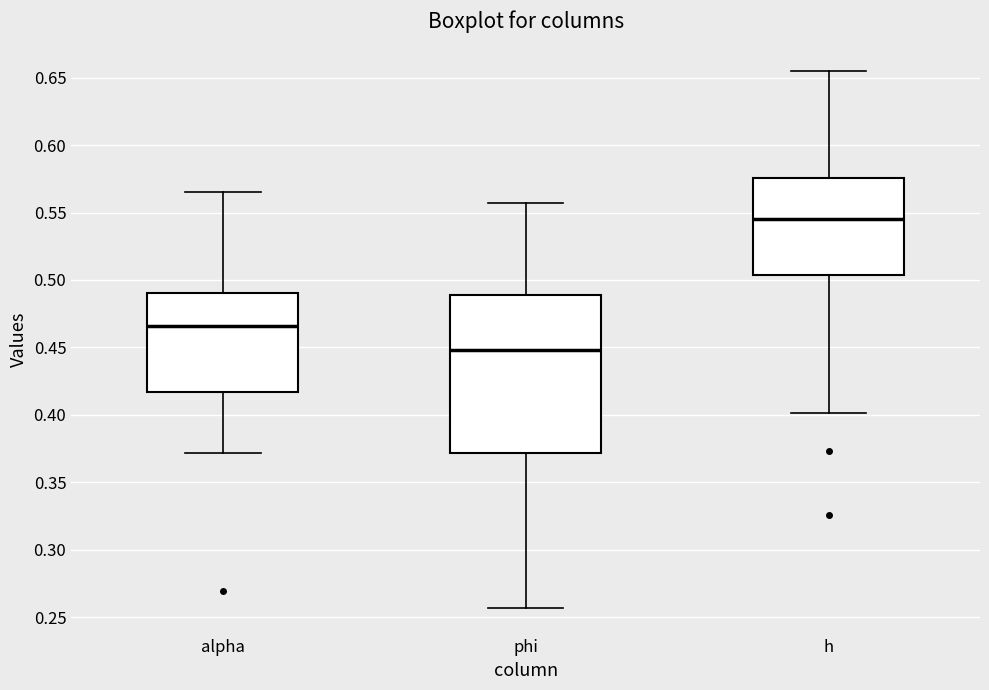

Where does the lower whisker of the box for alpha end on the y-axis? The values are not printed on the chart, so give them approximately, as read against the axis.

0.370